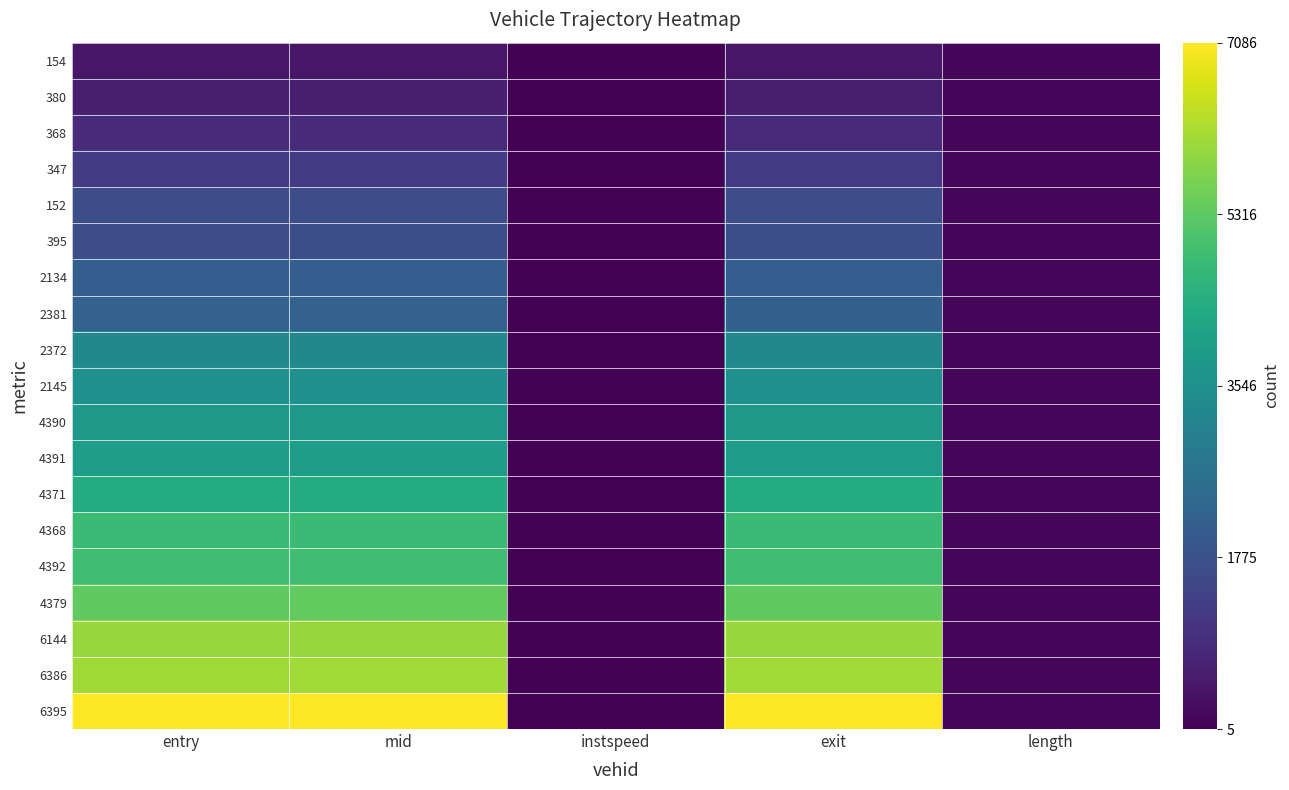

Reading left to right, transcribe all the data shown in this chart.

154: entry=422.9	mid=427.1	instspeed=10.5	exit=434.1	length=128.9
380: entry=598.9	mid=602.6	instspeed=12.2	exit=608.8	length=128.9
368: entry=870.9	mid=875.5	instspeed=10.0	exit=883.3	length=128.9
347: entry=1232.9	mid=1237.5	instspeed=5.0	exit=1215.1	length=128.9
152: entry=1678.0	mid=1681.2	instspeed=14.4	exit=1686.6	length=128.9
395: entry=1688.0	mid=1693.0	instspeed=9.7	exit=1701.6	length=128.9
2134: entry=2118.6	mid=2122.6	instspeed=13.7	exit=2128.5	length=128.9
2381: entry=2221.5	mid=2226.1	instspeed=5.0	exit=2204.0	length=128.9
2372: entry=3298.9	mid=3302.5	instspeed=12.1	exit=3308.6	length=128.9
2145: entry=3561.2	mid=3565.2	instspeed=11.7	exit=3571.7	length=128.9
4390: entry=3839.2	mid=3842.5	instspeed=14.0	exit=3848.2	length=128.9
4391: entry=3936.0	mid=3940.3	instspeed=5.0	exit=3917.6	length=128.9
4371: entry=4382.5	mid=4386.1	instspeed=13.5	exit=4392.0	length=128.9
4368: entry=4829.4	mid=4833.3	instspeed=12.0	exit=4839.7	length=128.9
4392: entry=4918.4	mid=4921.6	instspeed=14.1	exit=4927.0	length=128.9
4379: entry=5369.5	mid=5373.3	instspeed=5.0	exit=5349.9	length=128.9
6144: entry=5997.9	mid=6001.1	instspeed=14.8	exit=6006.5	length=128.9
6386: entry=6090.6	mid=6094.3	instspeed=12.2	exit=6100.5	length=128.9
6395: entry=7077.9	mid=7081.1	instspeed=14.5	exit=7086.4	length=128.9